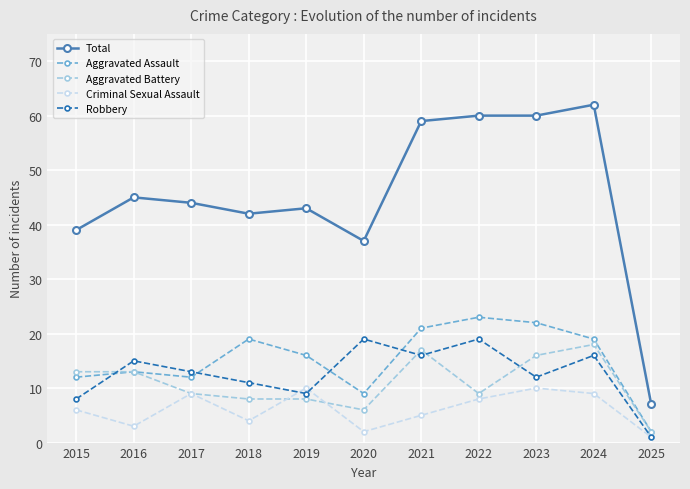

What is the greatest value displayed?

62